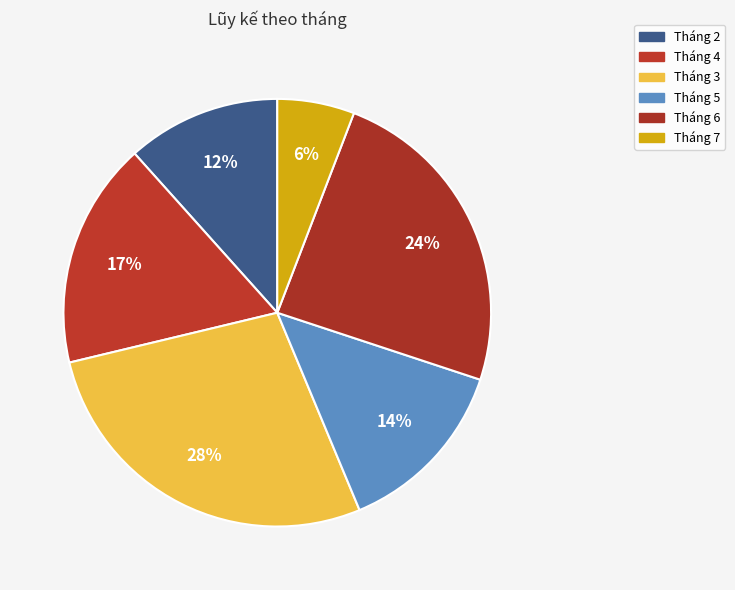

Which category has the smallest portion of the pie?

Tháng 7